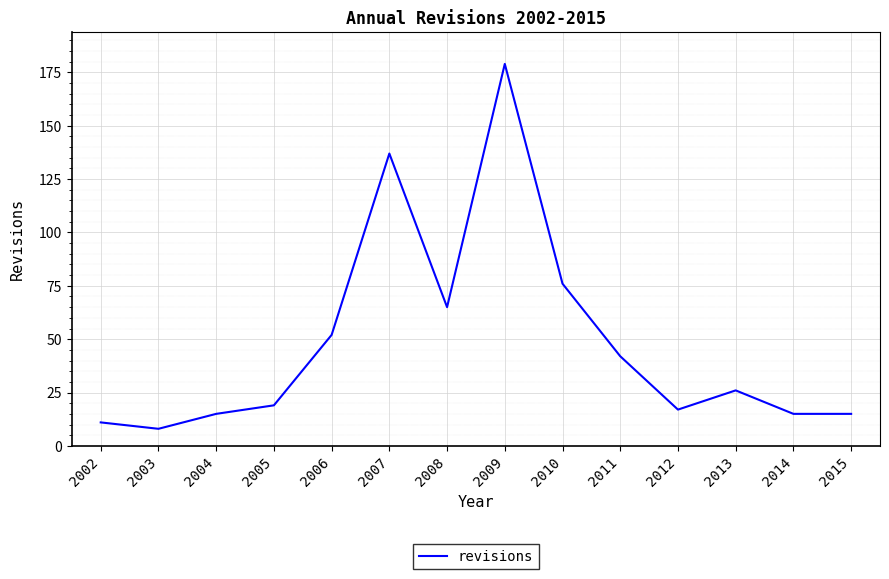

The value at 2010 is 76. True or false?

True